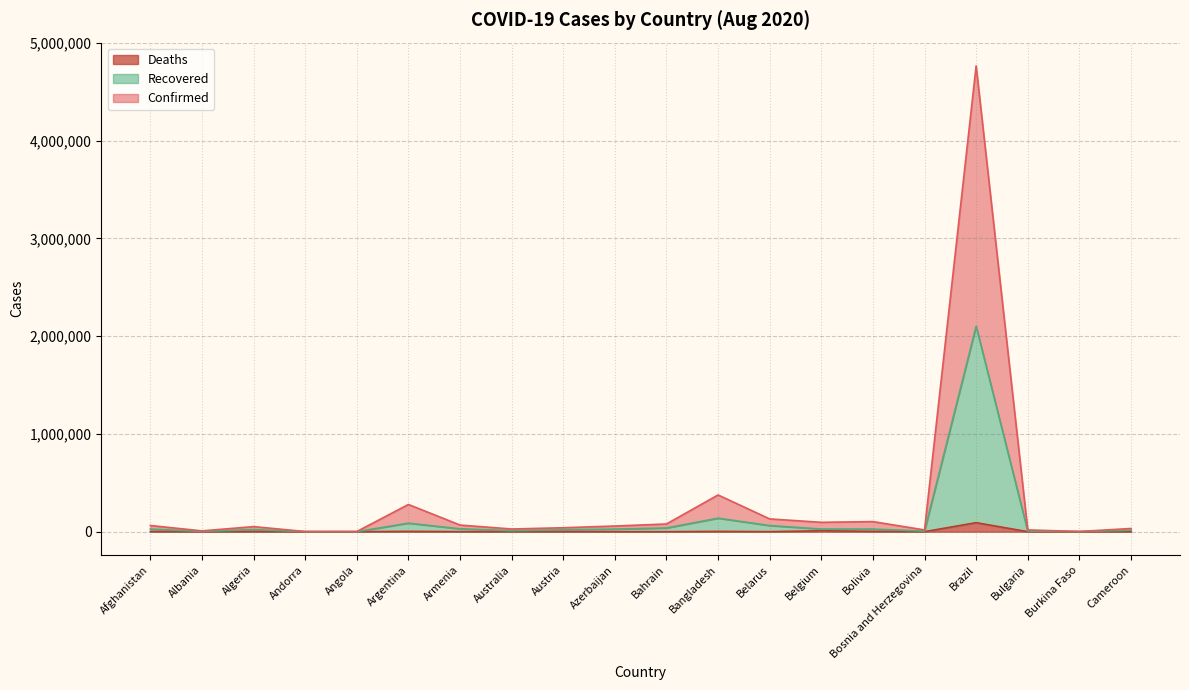

The value of Deaths at Australia is 201. True or false?

True